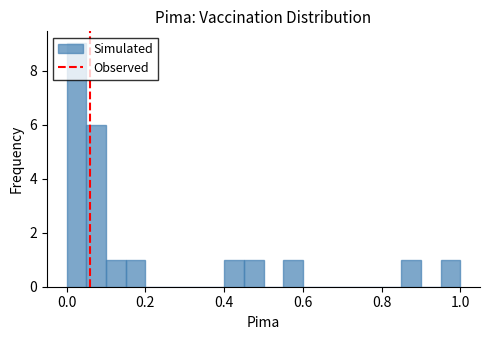

Read against the x-axis, roughly where is the centre of the tallest bar?

0.02